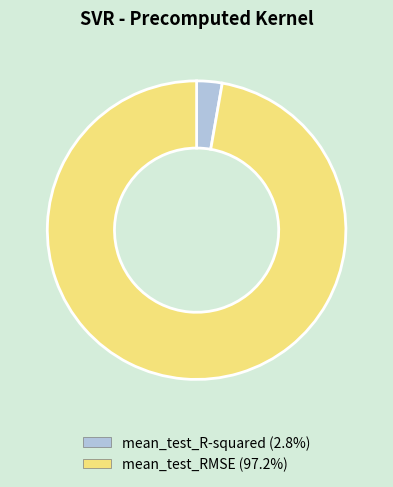

True or false: mean_test_RMSE accounts for 92% of the total.

False